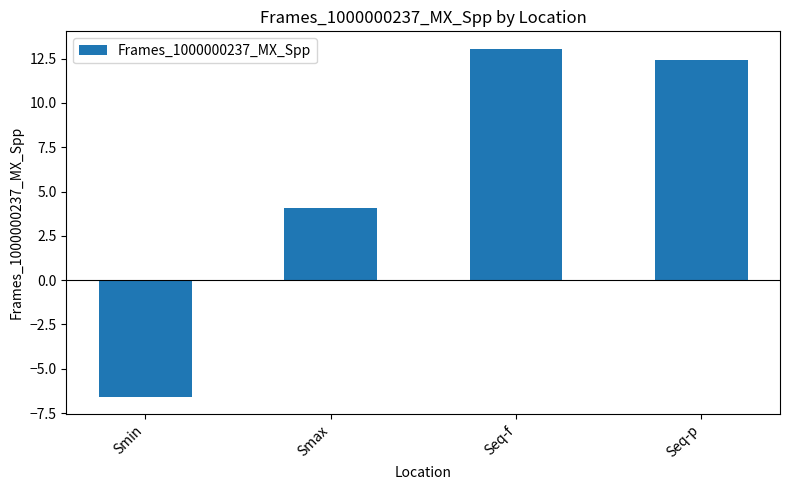

What is the smallest value displayed?

-6.6